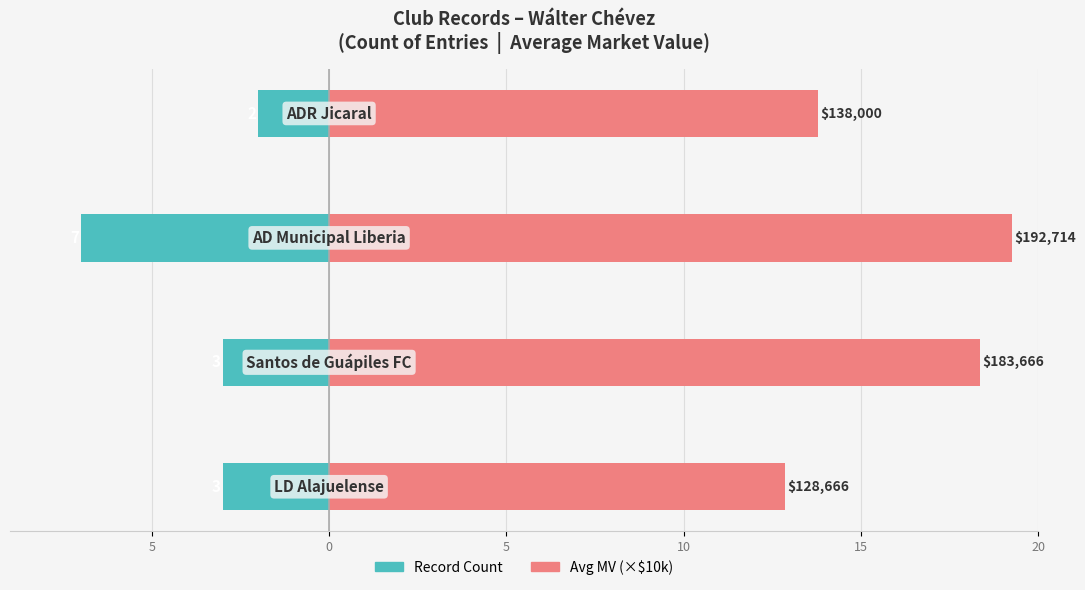

Reading left to right, list all the values displayed in this chart.

Record Count: 10=-3.0	5=-3.0	0=-7.0	5=-2.0
Avg MV (×$10k): 10=12.9	5=18.4	0=19.3	5=13.8